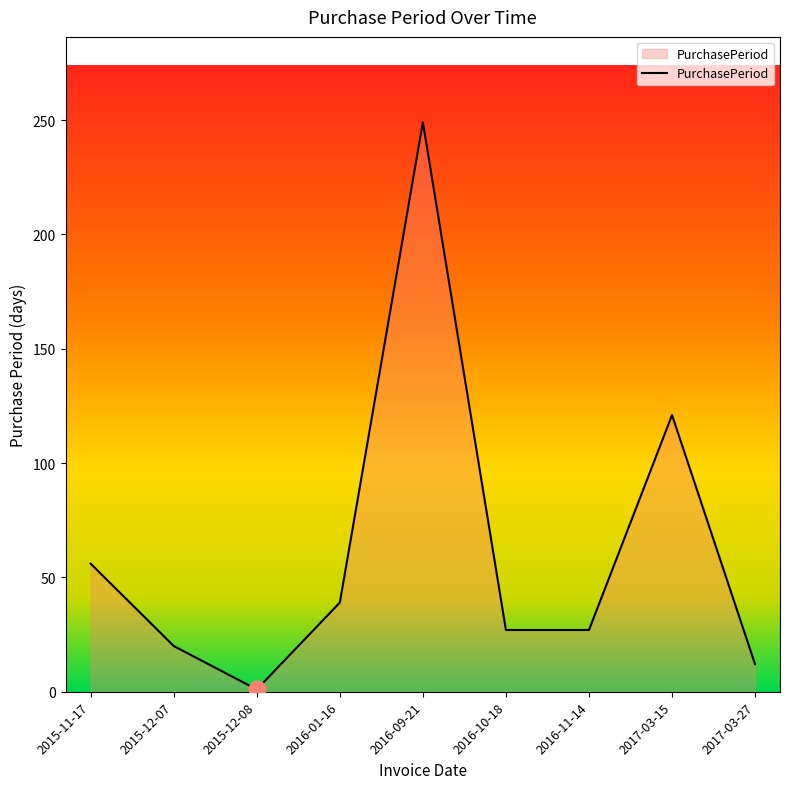

What position from the left is 2016-11-14?

7